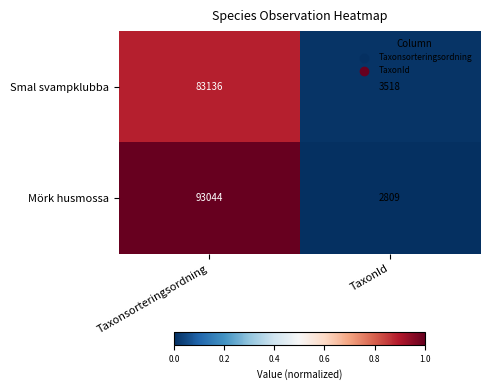

The value of Mörk husmossa at Taxonsorteringsordning is 93044. True or false?

True